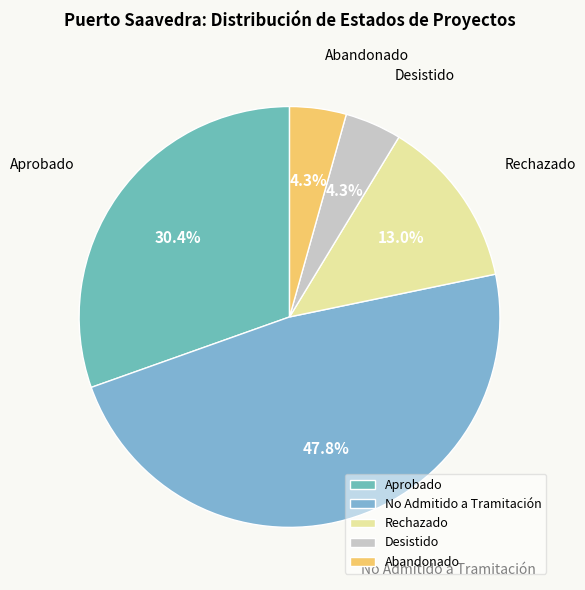

What percentage is the Desistido slice, to the nearest percent?

4%